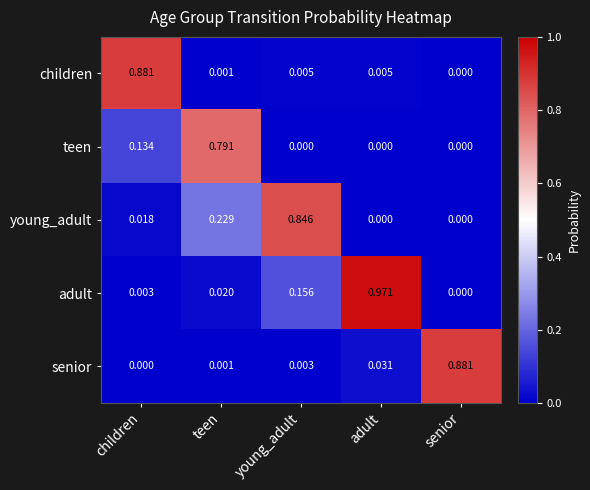

Which series has the largest total across all categories?

adult